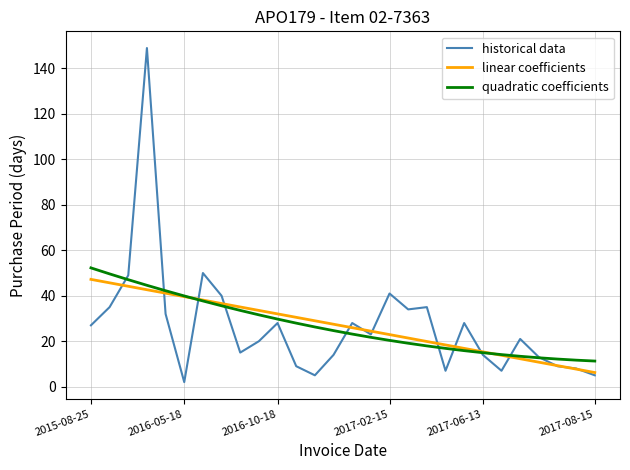

Which series has the largest range (max minus min)?

historical data